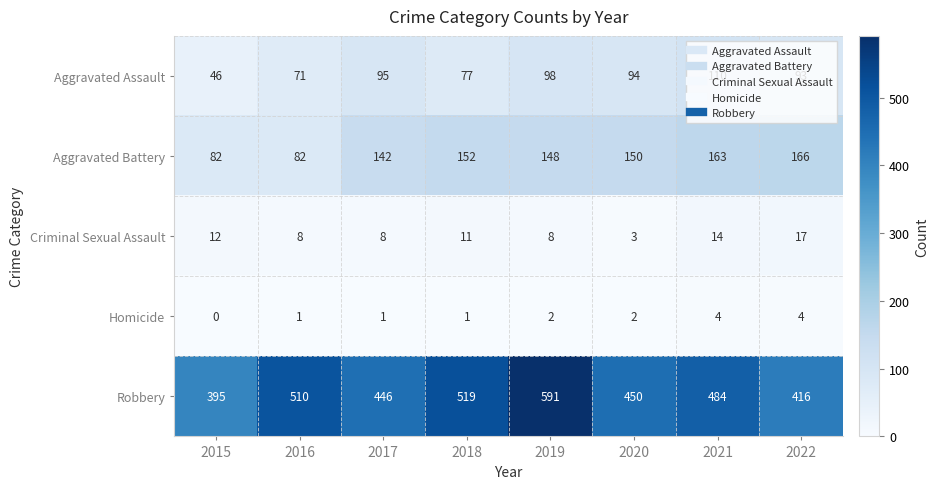

Which series has the largest range (max minus min)?

Robbery